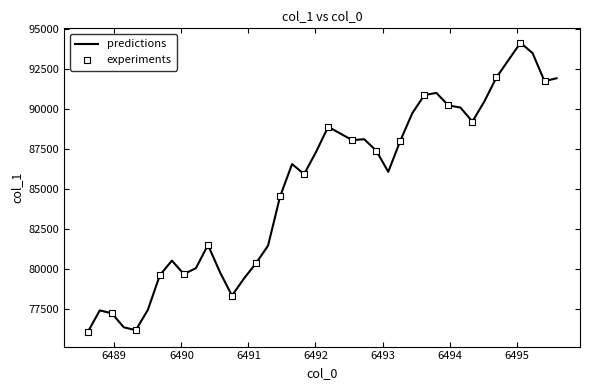

What is the difference between the maximum and minimum values?

18075.7